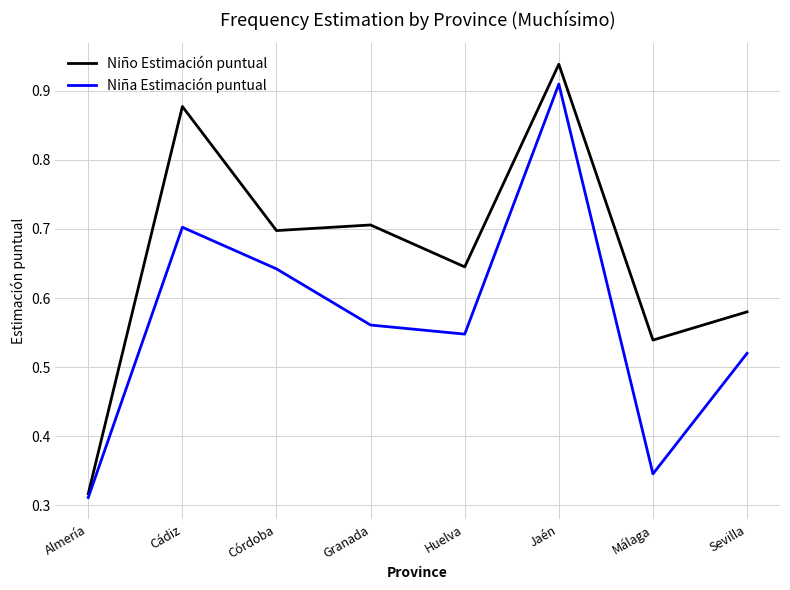

At how many categories does at least one series exceed 0?

8